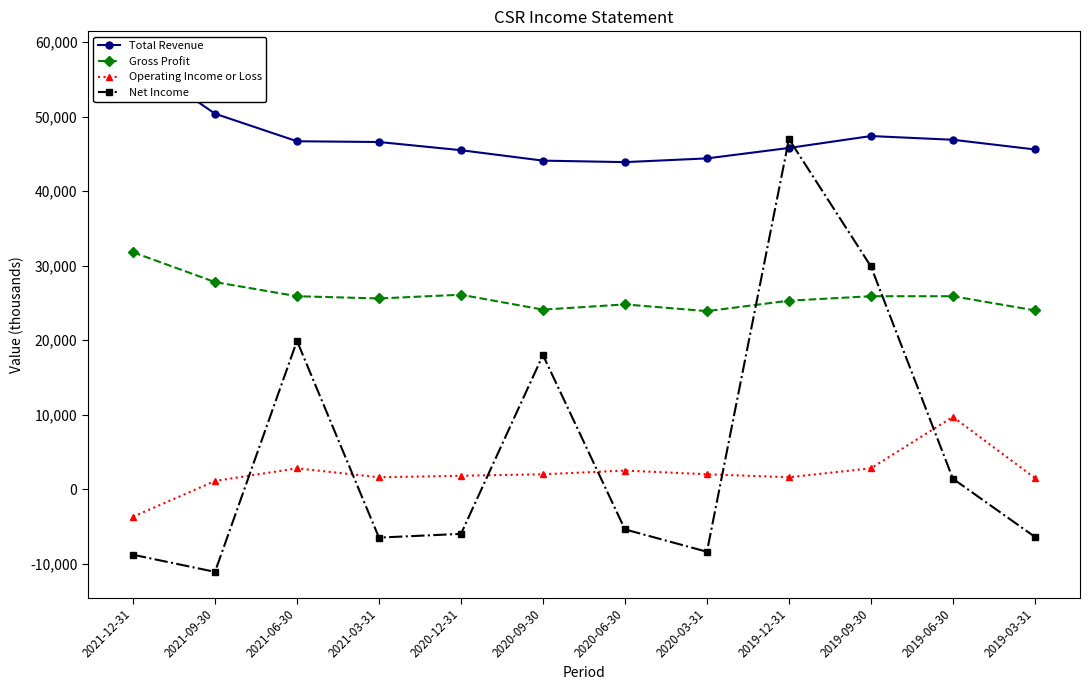

True or false: Operating Income or Loss has a value of 2800 at 2019-09-30.

True